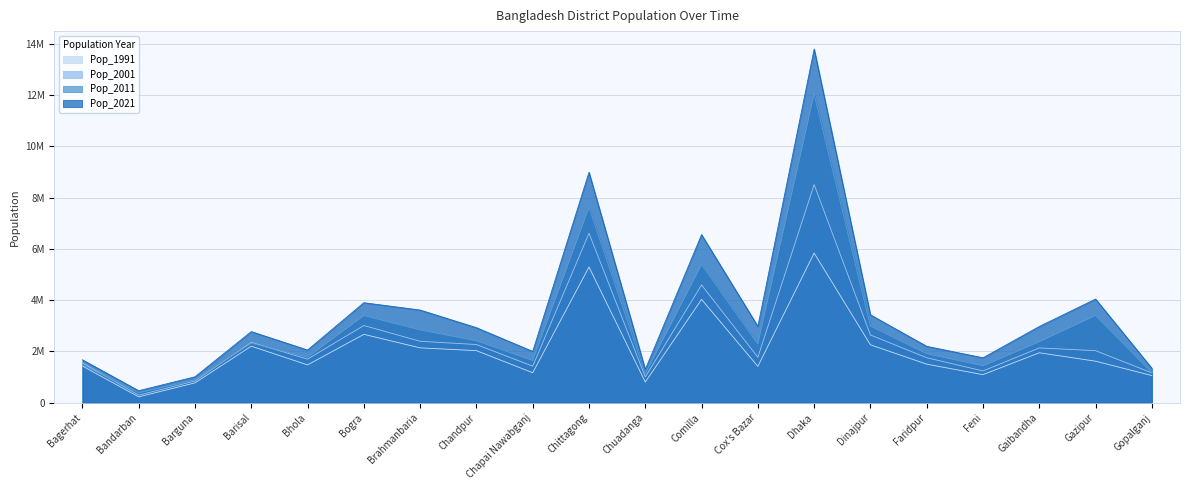

Reading left to right, what are all the values shown in this chart?

Pop_1991: 1431332	230569	775693	2207426	1476328	2669287	2141745	2032449	1171469	5296127	807164	4032666	1419260	5839642	2260131	1505686	1096745	1949274	1621562	1060791
Pop_2001: 1549031	298120	848554	2355967	1703117	3013056	2398254	2271229	1425322	6612140	1007130	4595557	1773709	8511228	2642850	1756470	1240384	2138181	2031891	1165273
Pop_2011: 1476090	388335	892781	2324310	1776795	3400874	2840498	2416018	1647521	7616352	1129015	5387288	2289990	12043977	2990128	1912969	1437371	2379255	3403912	1172415
Pop_2021: 1675000	469000	1013000	2776000	2057000	3903000	3617000	2929000	2003000	8990000	1299000	6559000	2979000	13798000	3430000	2201000	1754000	2975000	4046000	1346000